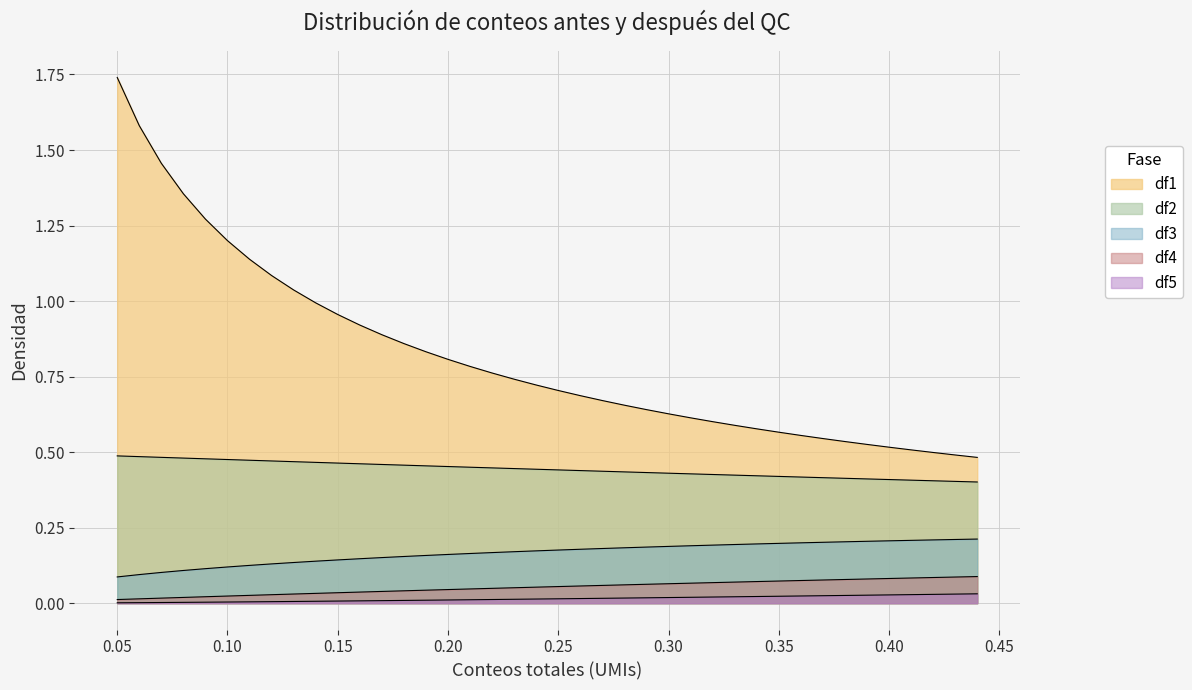

True or false: df4 and df3 cross at least once.

False